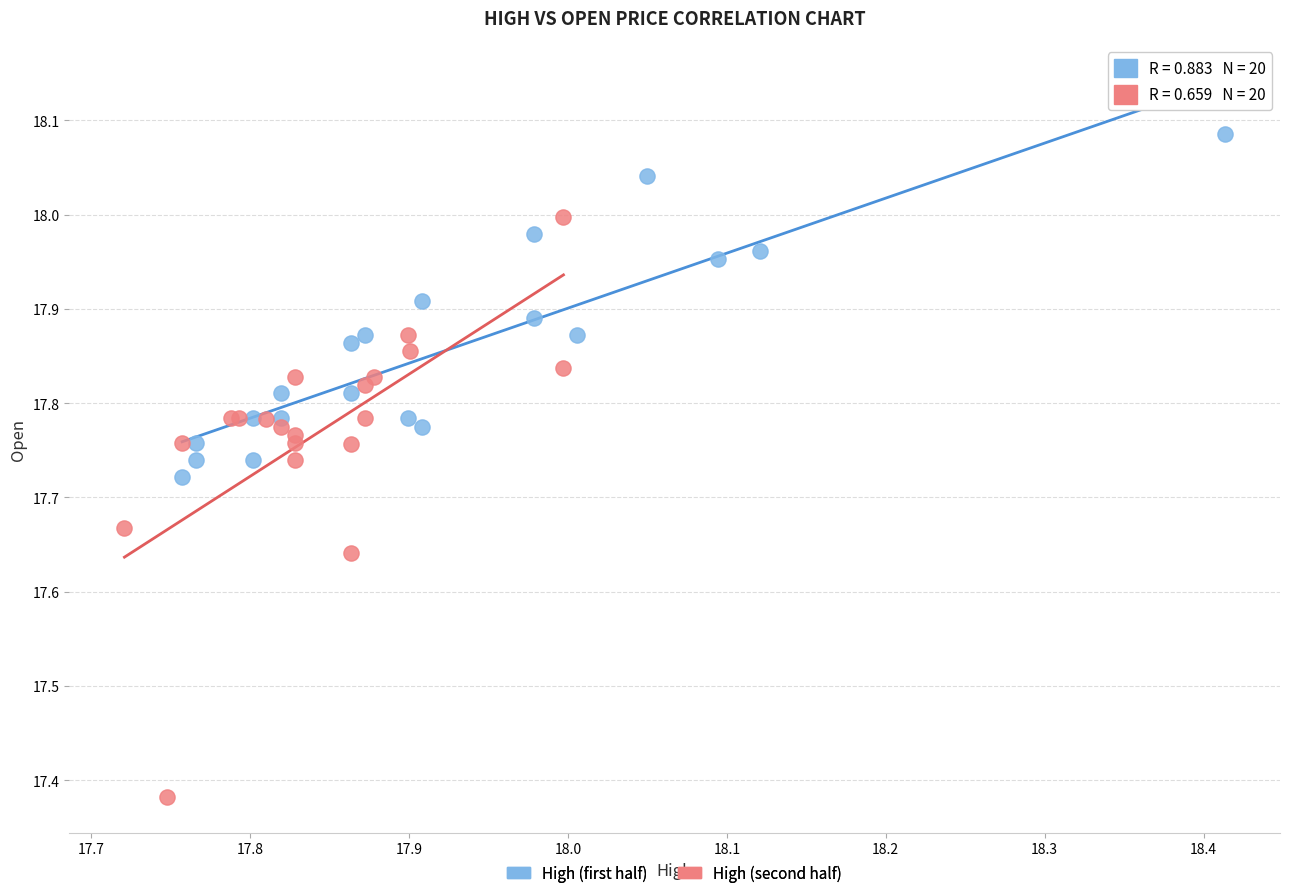

Which series reaches the maximum Y coordinate?

High (first half)